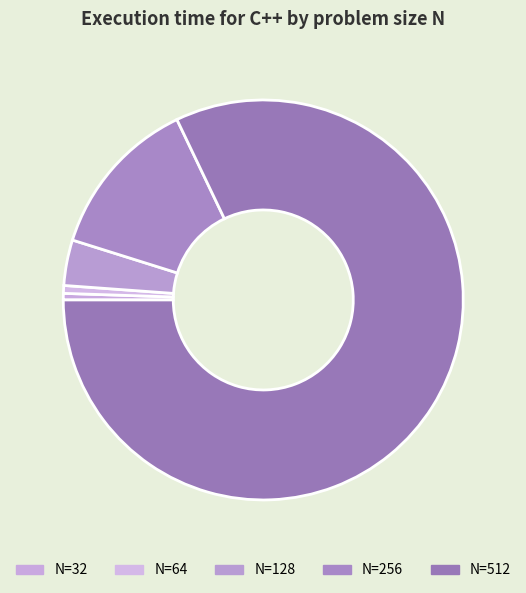

Count the number of slices in the pie.

5